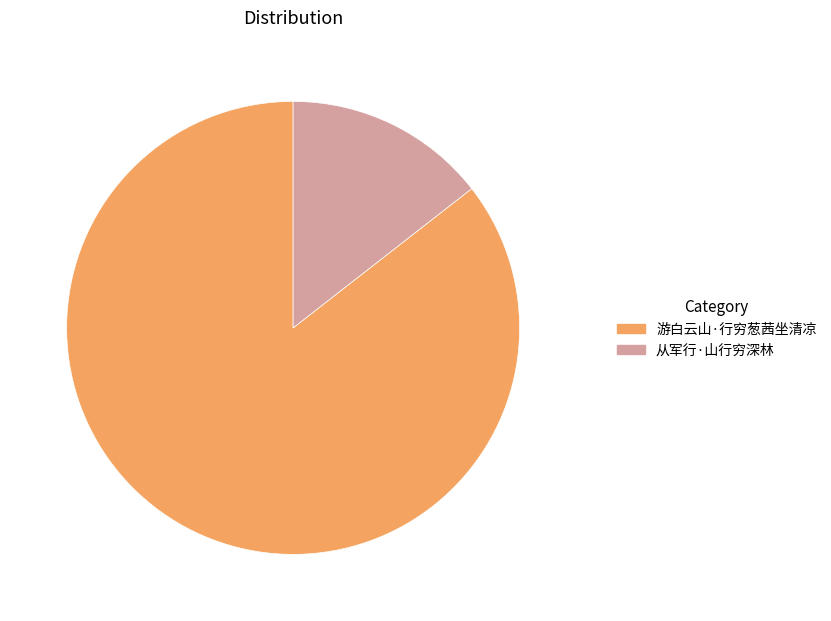

What is the majority slice?

游白云山·行穷葱茜坐清凉